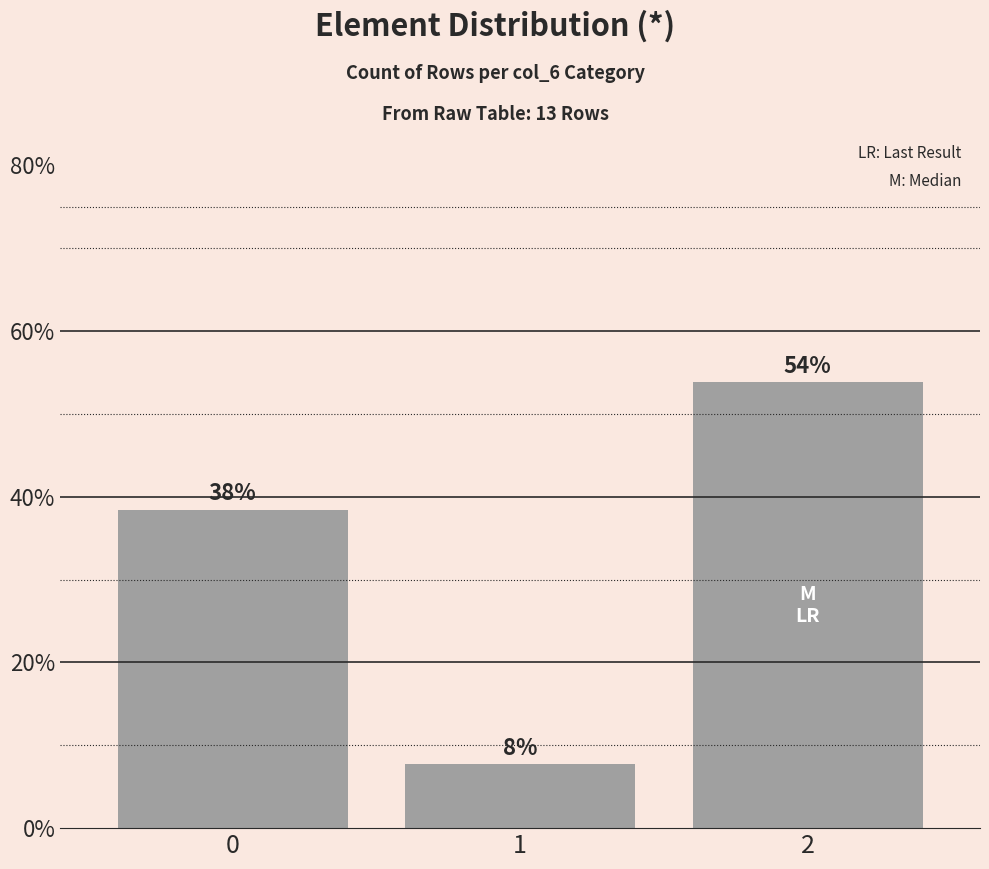

Is it true that the value at 1 is 0.0?

False